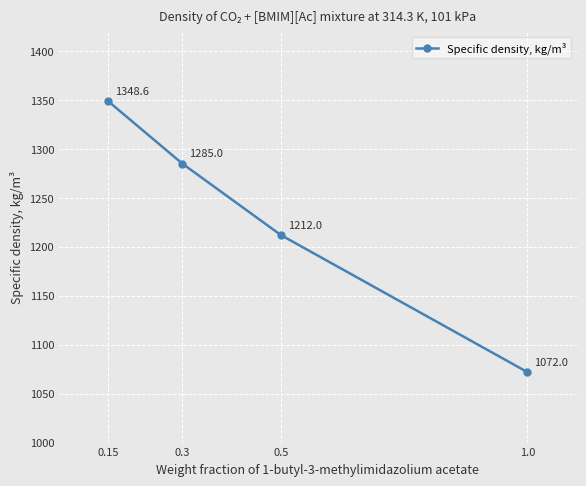

How many values are below 1285?

2